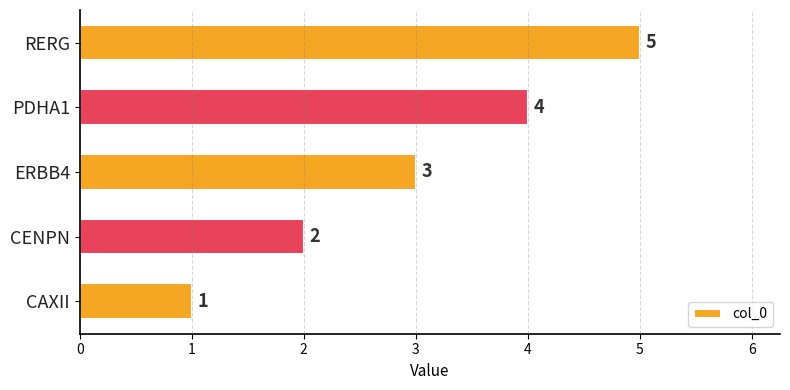

What is the sum of all values?

15